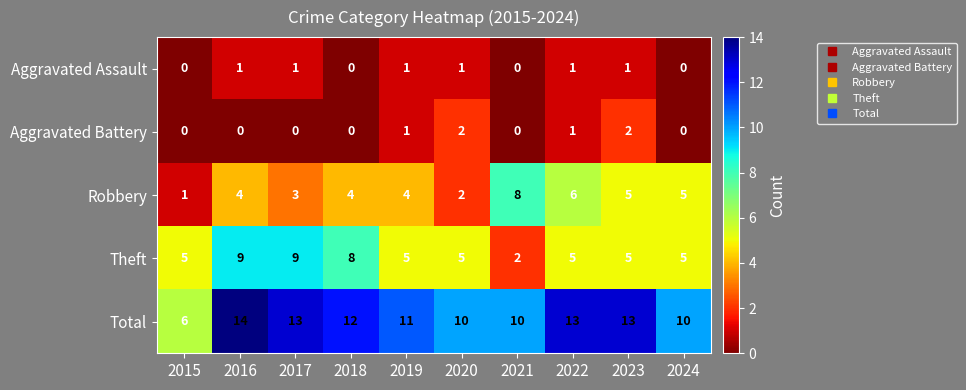

At which label does Total reach its minimum?

2015